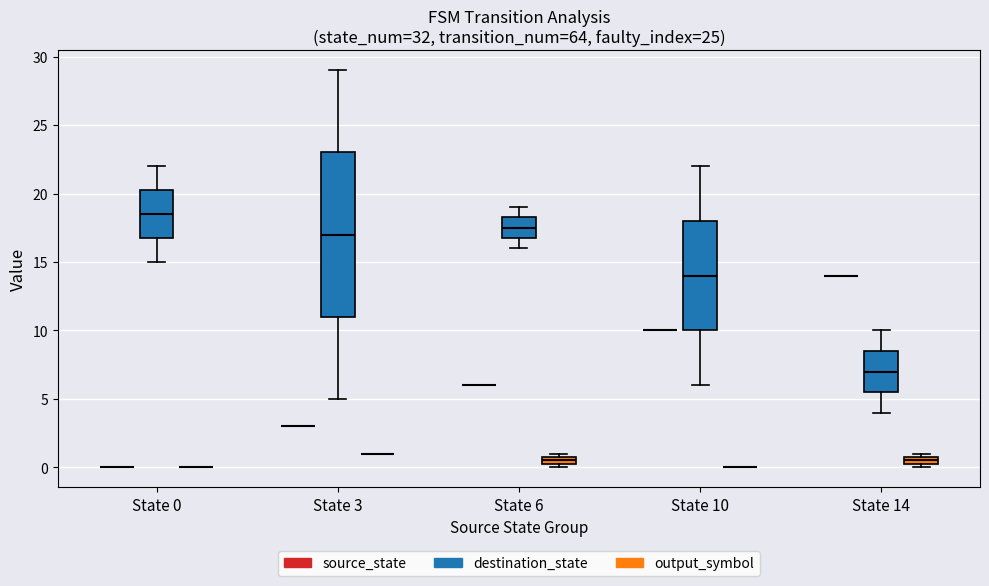

At 21, list the series in order from smallest to largest.

output_symbol, source_state, destination_state